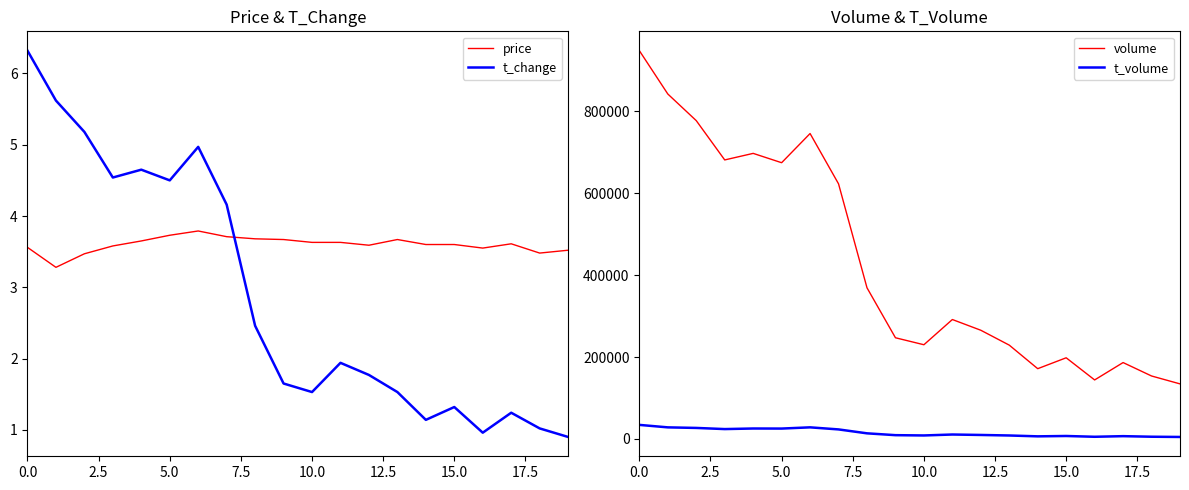

Is this an area chart (filled region under the line)?

No